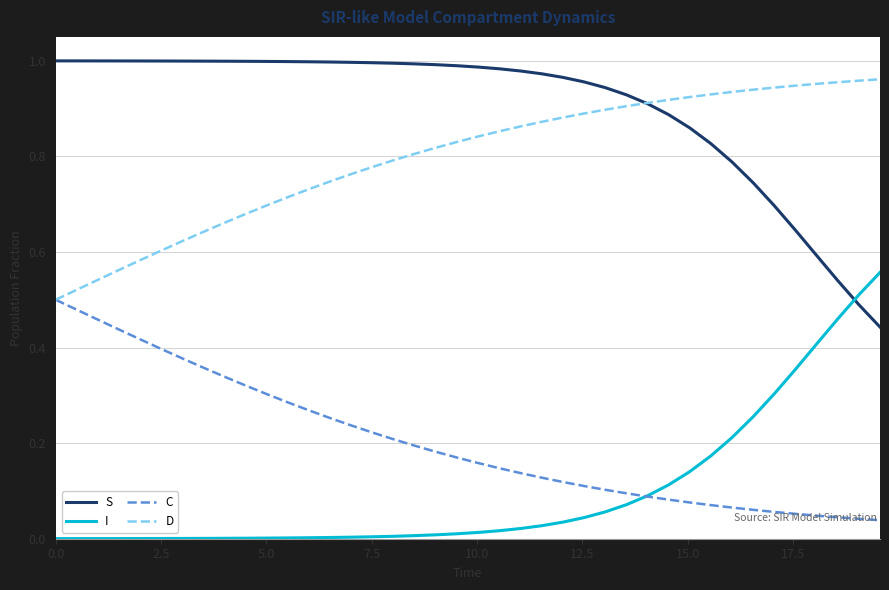

Which series has the largest total across all categories?

S